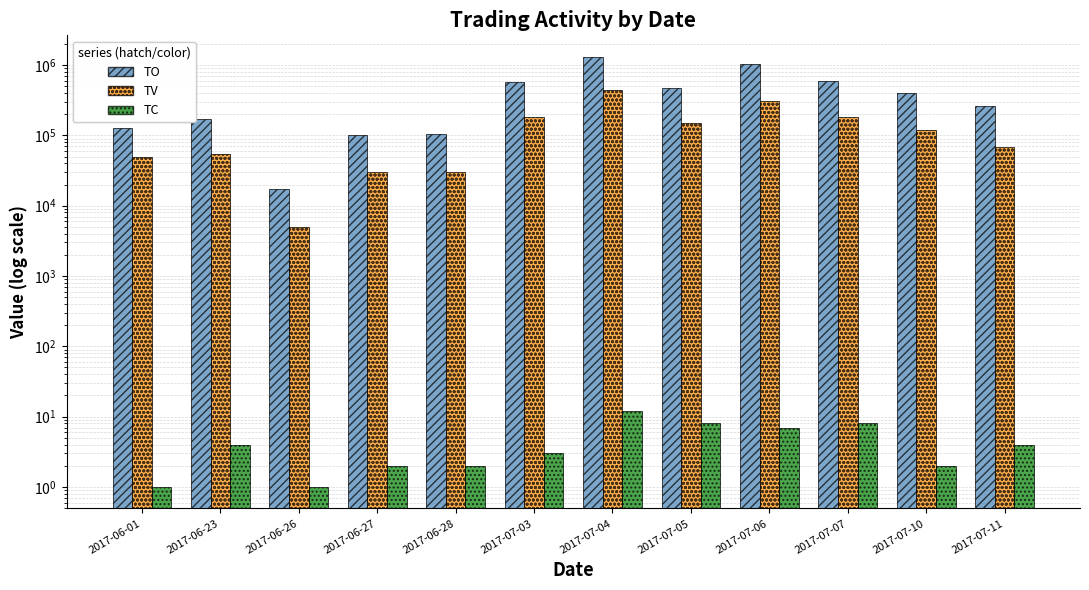

What is the minimum value shown in the chart?

1